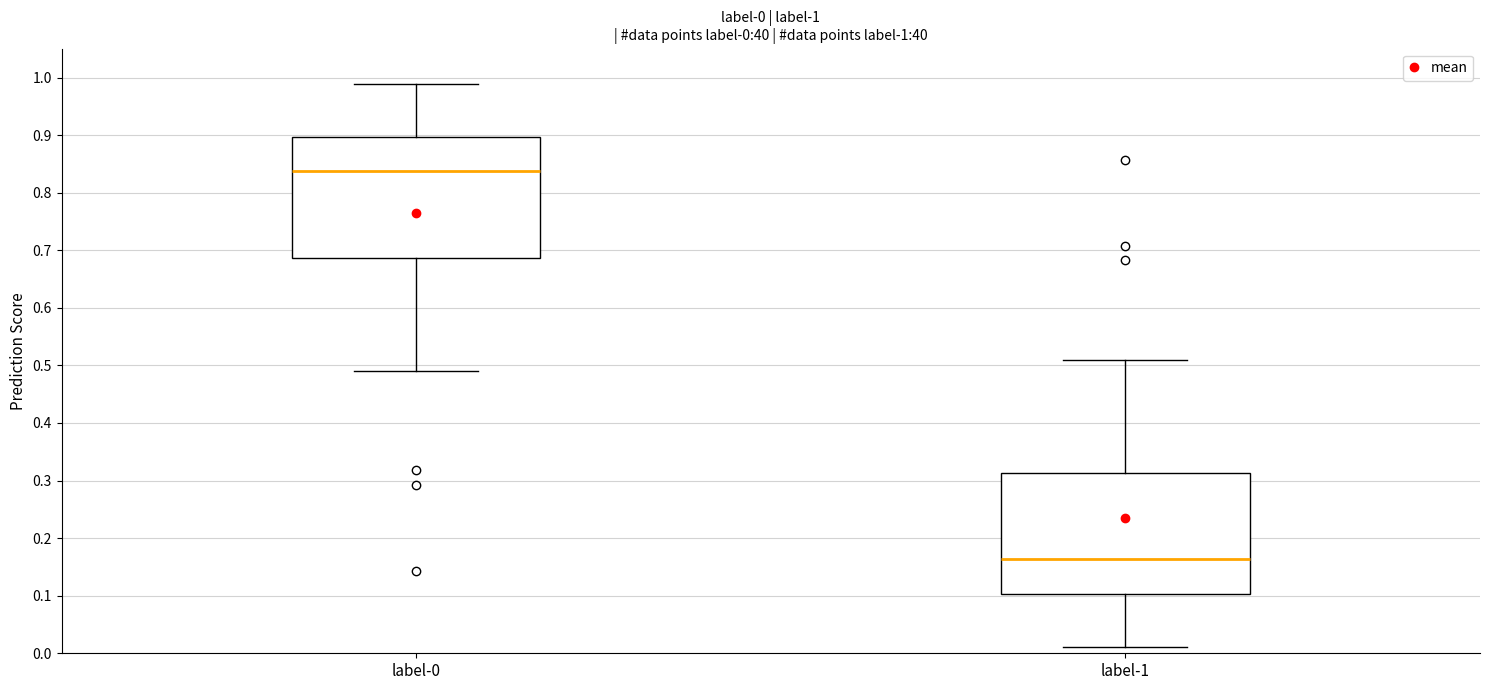

Which box has the highest median line?

label-0